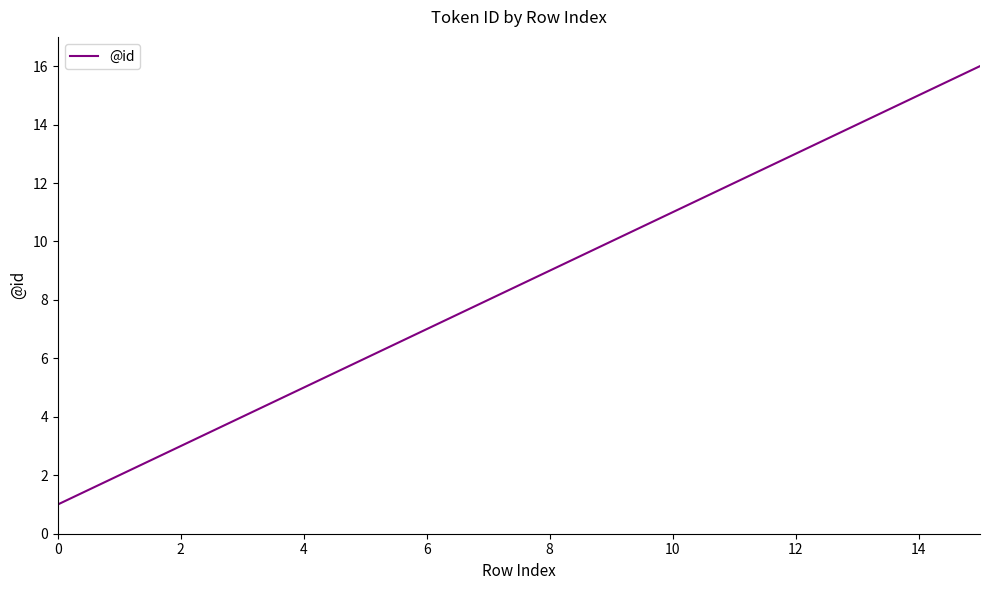

What is the greatest value displayed?

16